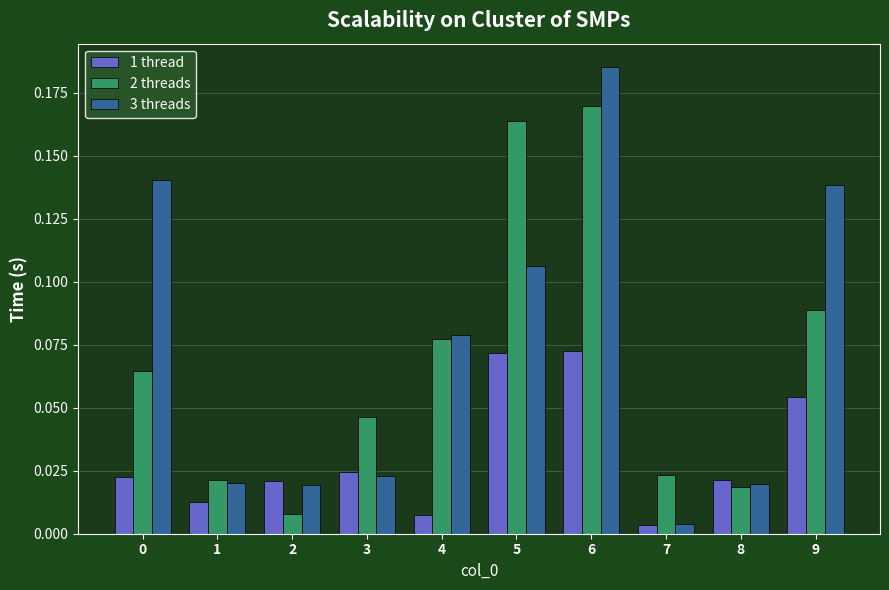

Rank the series by their maximum value, from lowest to highest.

1 thread, 2 threads, 3 threads